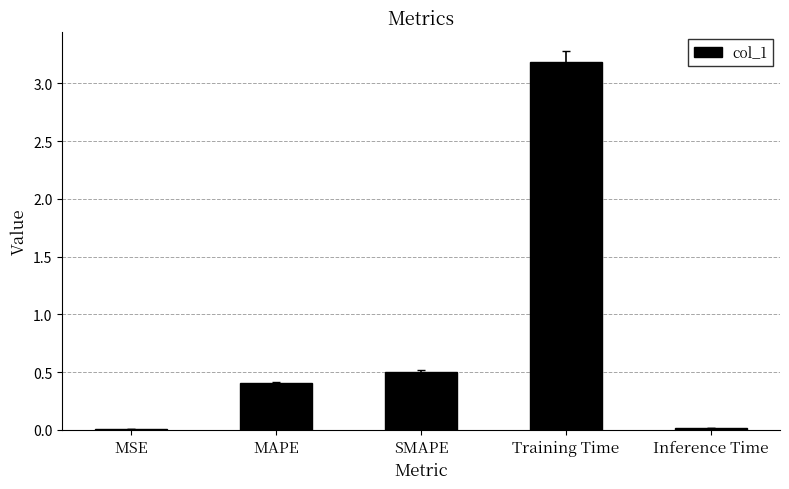

At which label is the value closest to 1?

SMAPE